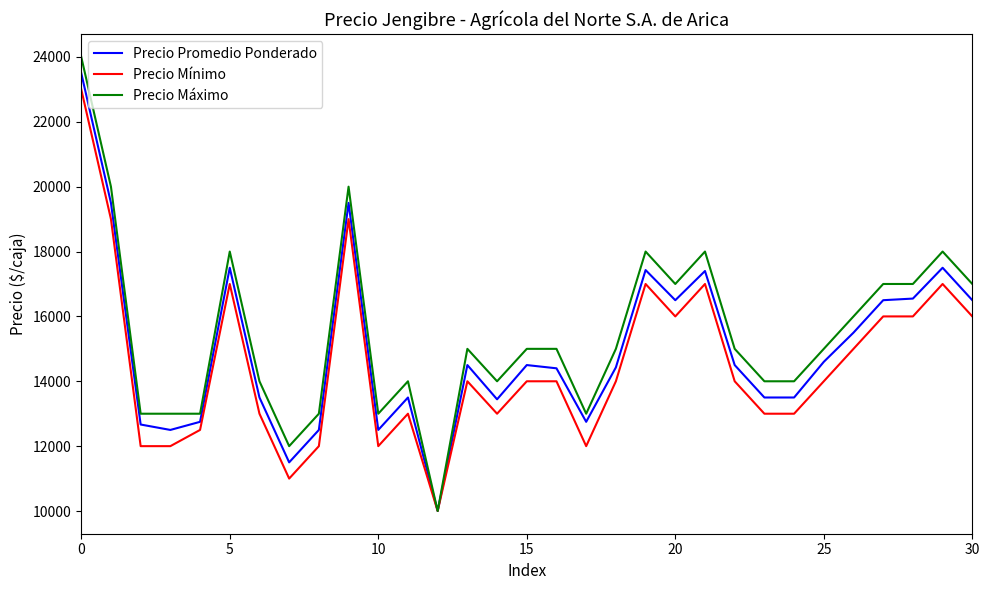

What is the greatest value displayed?

24000